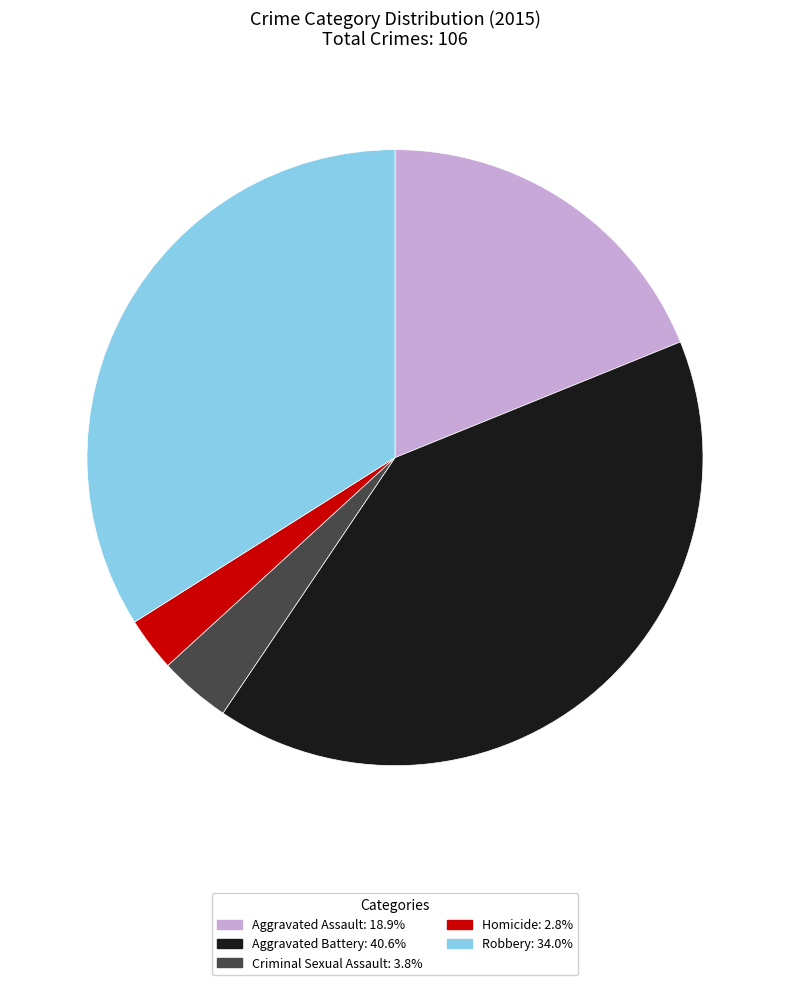

Rank the categories by value from highest to lowest.

Aggravated Battery, Robbery, Aggravated Assault, Criminal Sexual Assault, Homicide